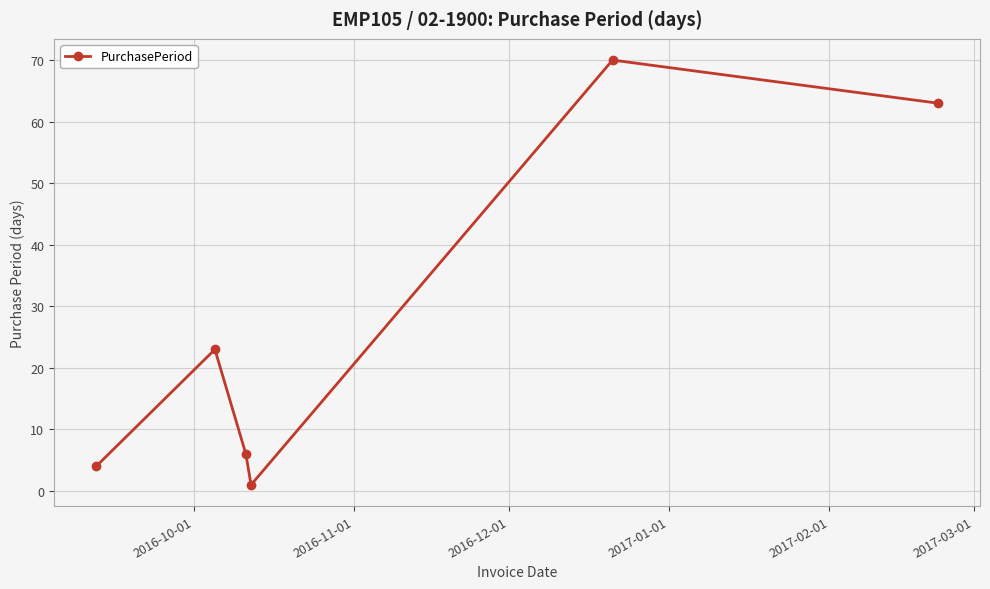

True or false: the data has more than 2 interior local peaks.

False